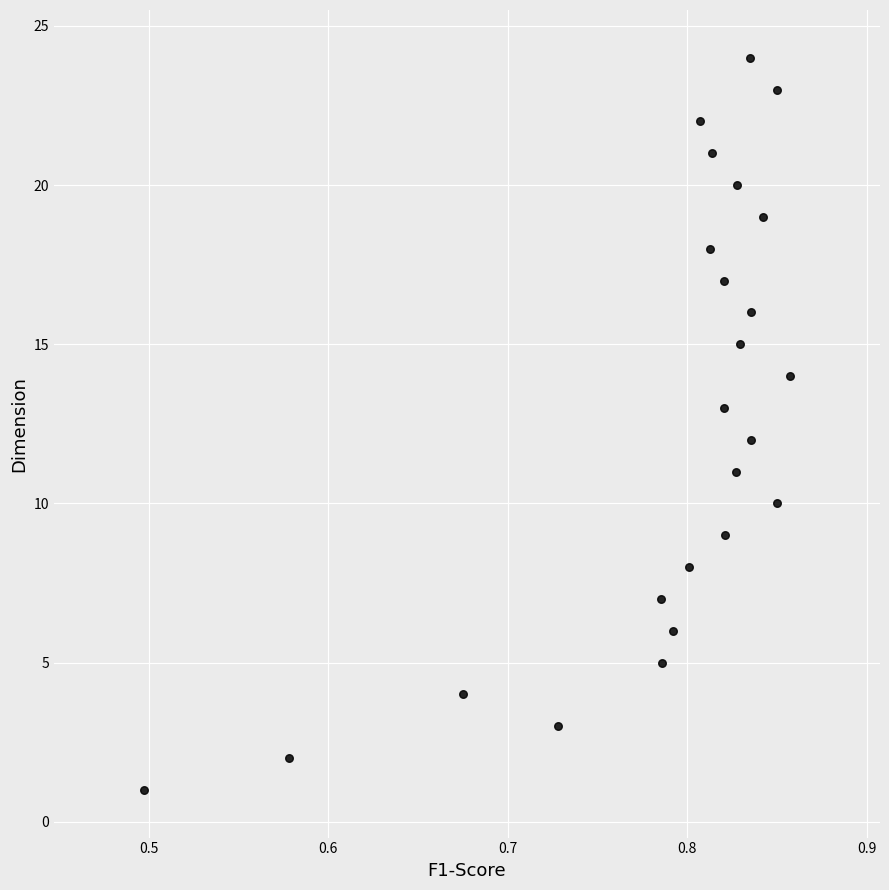

What is the range of Y values (max minus min)?

23